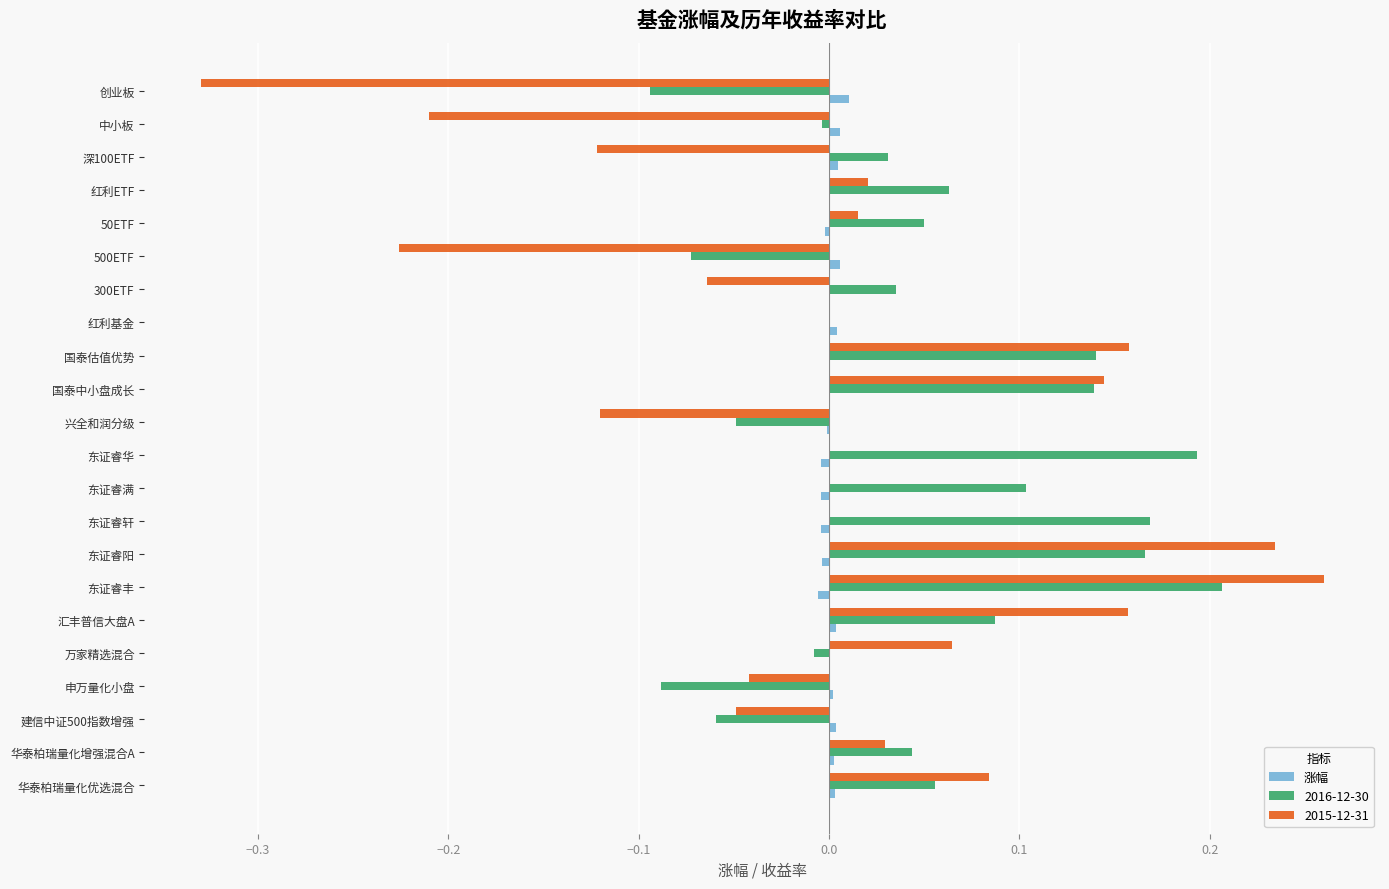

The value of 涨幅 at 红利ETF is 0.0. True or false?

True